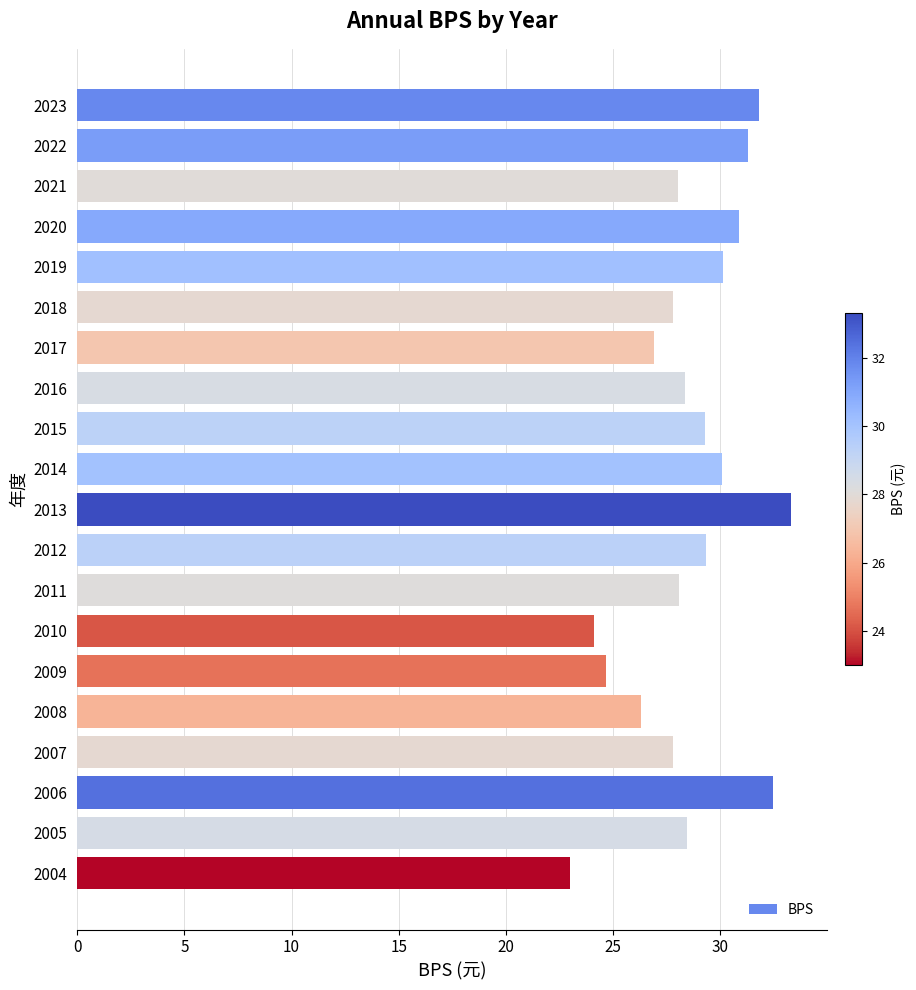

The chart shows a value of 30.9 at 2020. True or false?

True